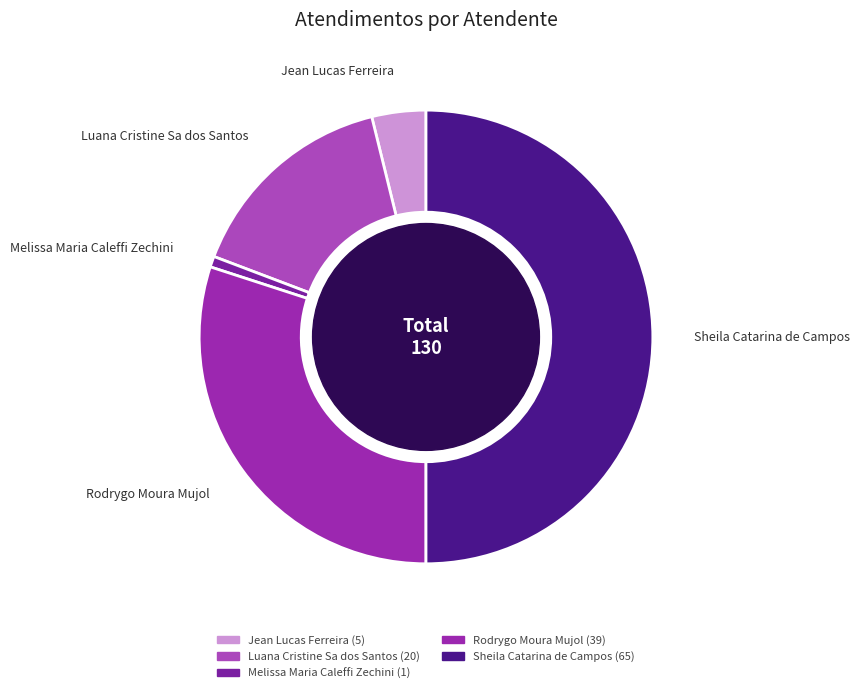

What is the largest slice in the pie chart?

Sheila Catarina de Campos